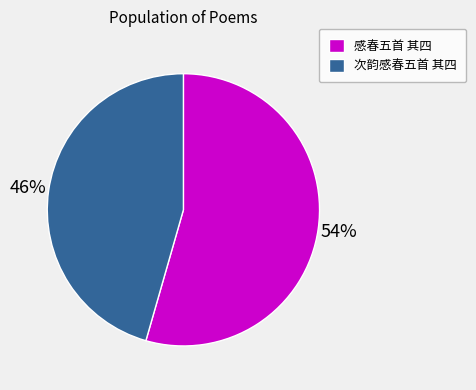

Is 感春五首 其四 the majority of the pie?

Yes